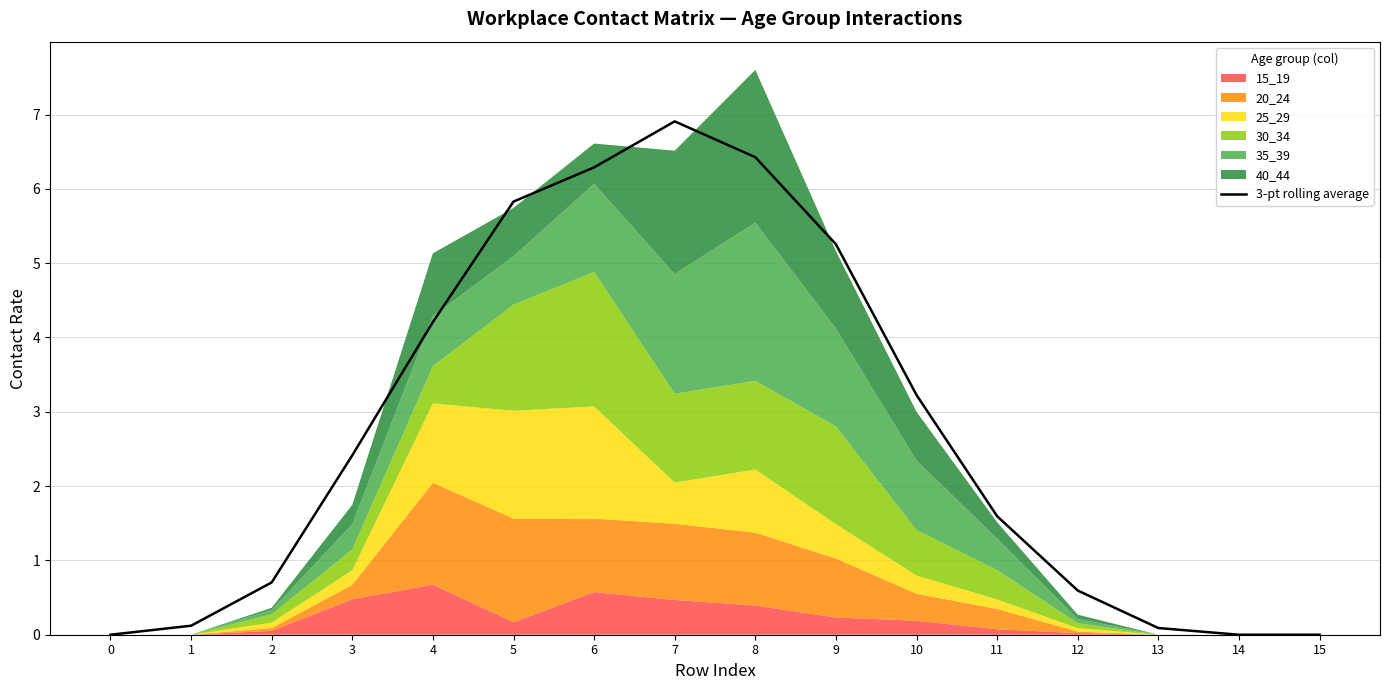

Between 1 and 13, which is larger?

1